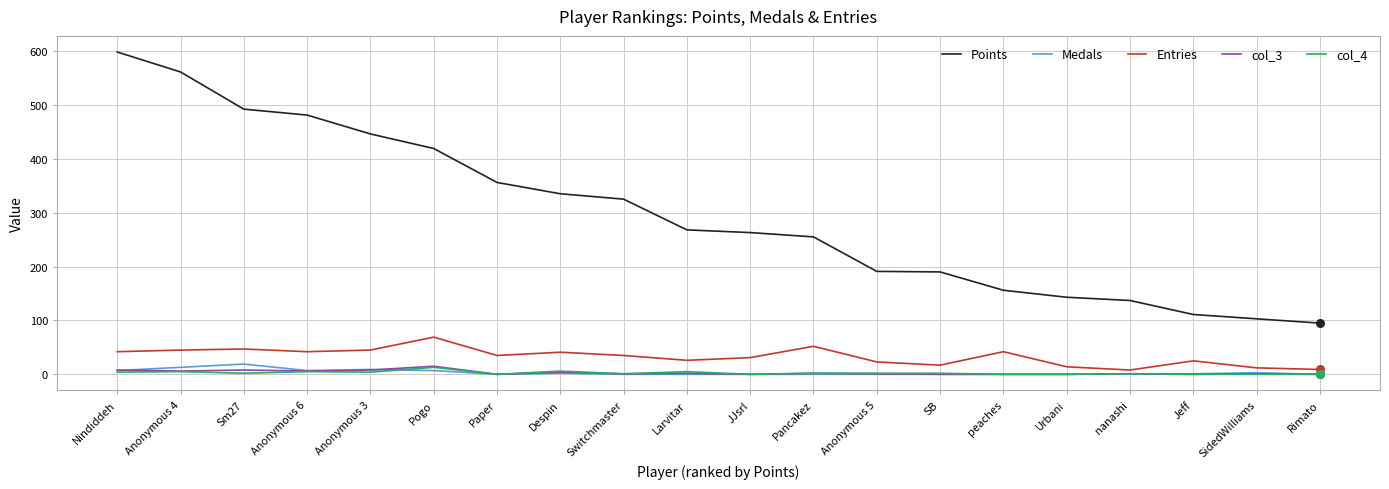

What is the total value across all series at Anonymous 3?

512